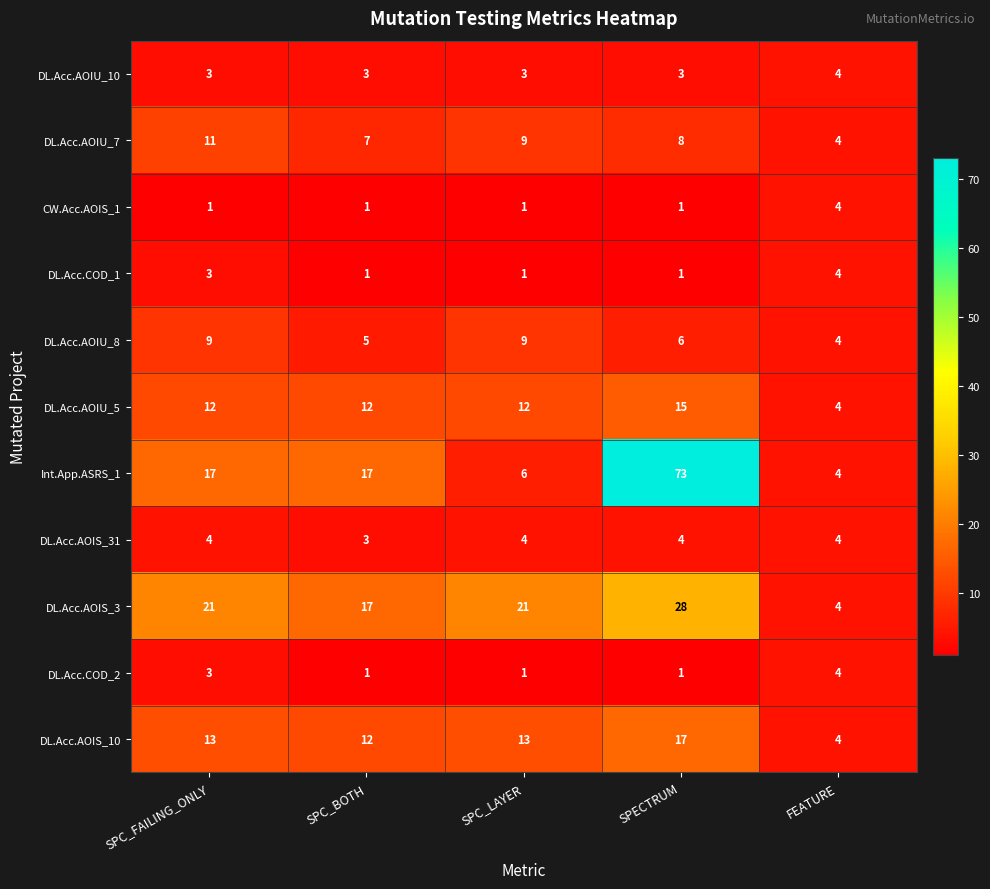

Is the value of DL.Acc.AOIS_31 at SPC_BOTH greater than the value of DL.Acc.AOIS_10 at SPECTRUM?

No